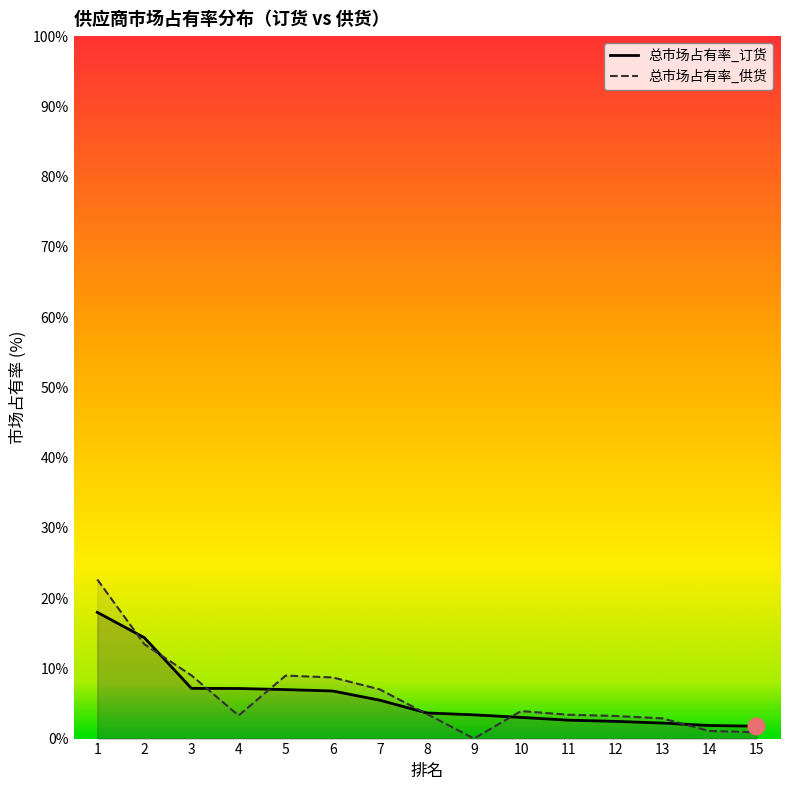

Which series changed the most between 7 and 8?

总市场占有率_供货